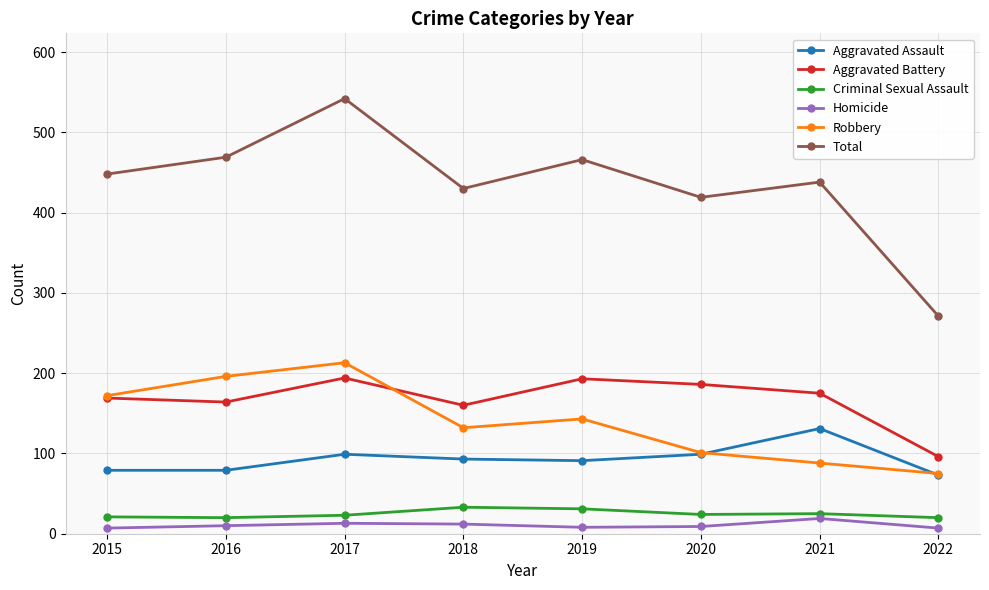

Between 2017 and 2019, which series saw the biggest shift?

Total